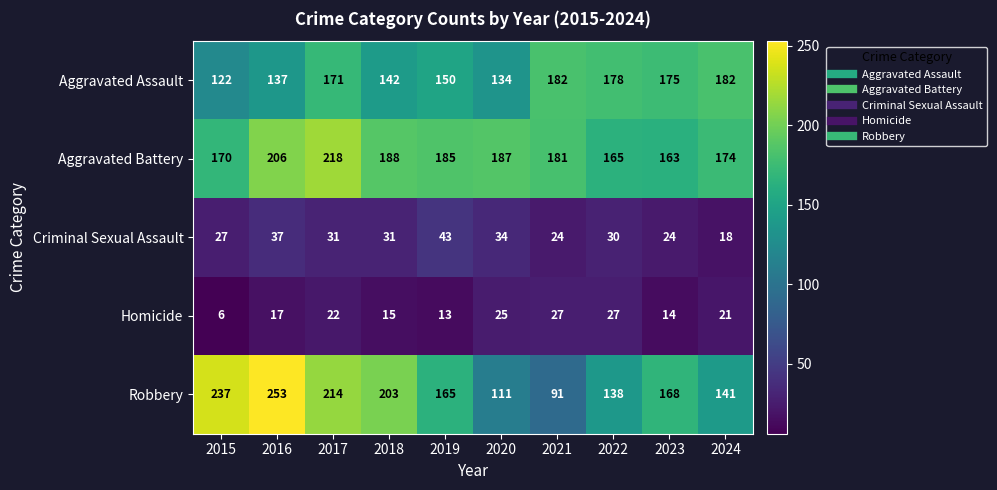

At which label does Aggravated Battery first exceed 185?

2016